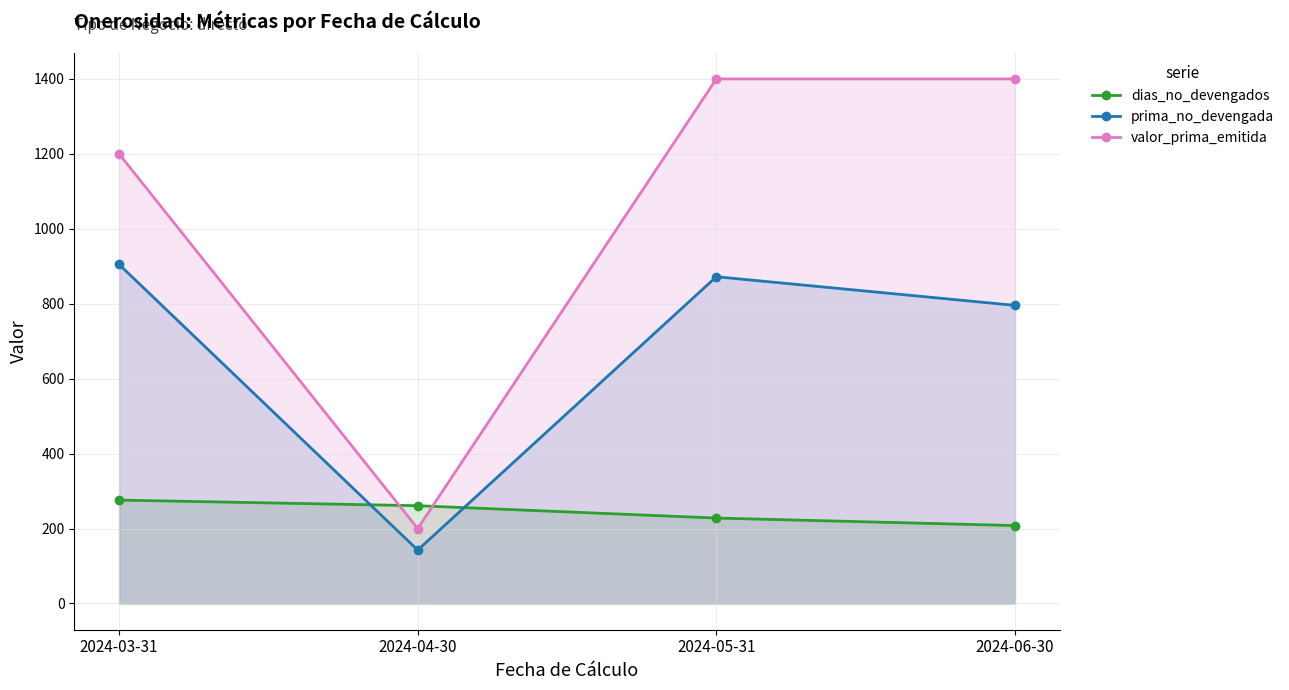

At which label does dias_no_devengados first exceed 261?

2024-03-31